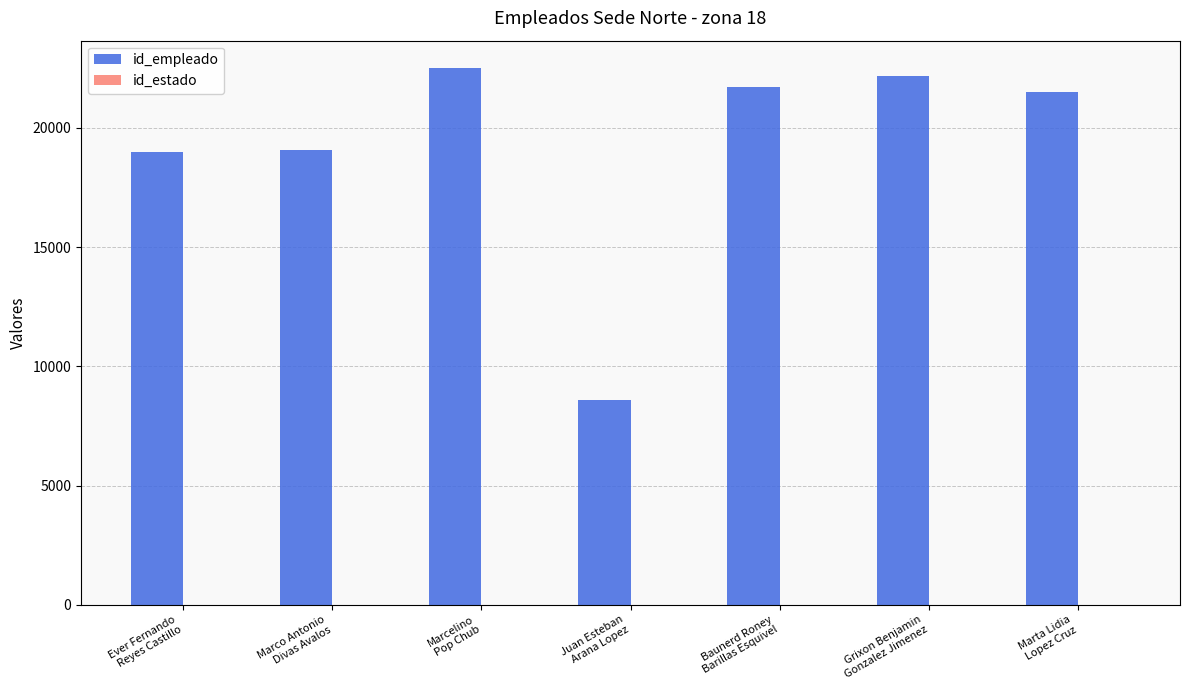

What is the greatest value displayed?

22536